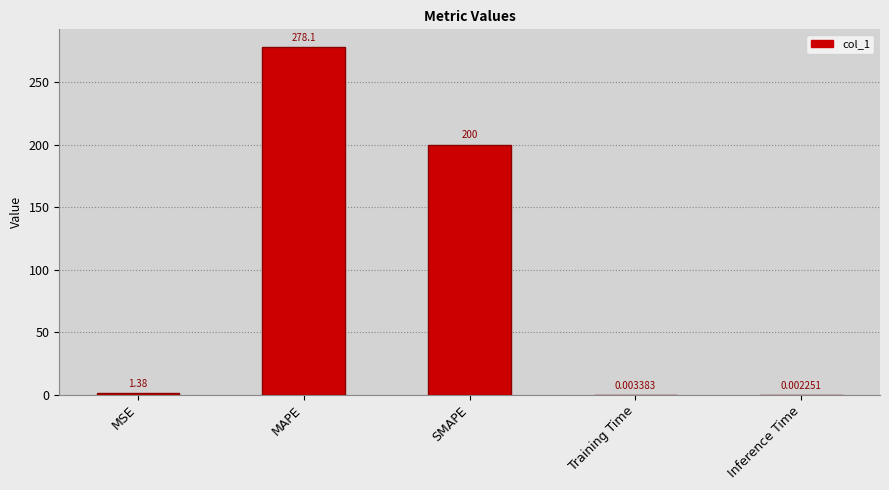

What is the sum of the values at SMAPE and MAPE?

478.1